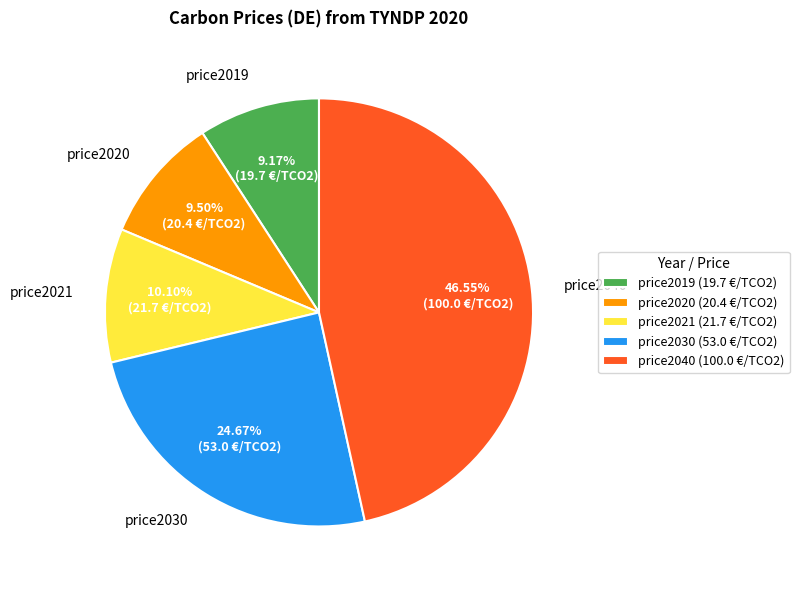

Is there any slice that represents more than half of the pie?

No